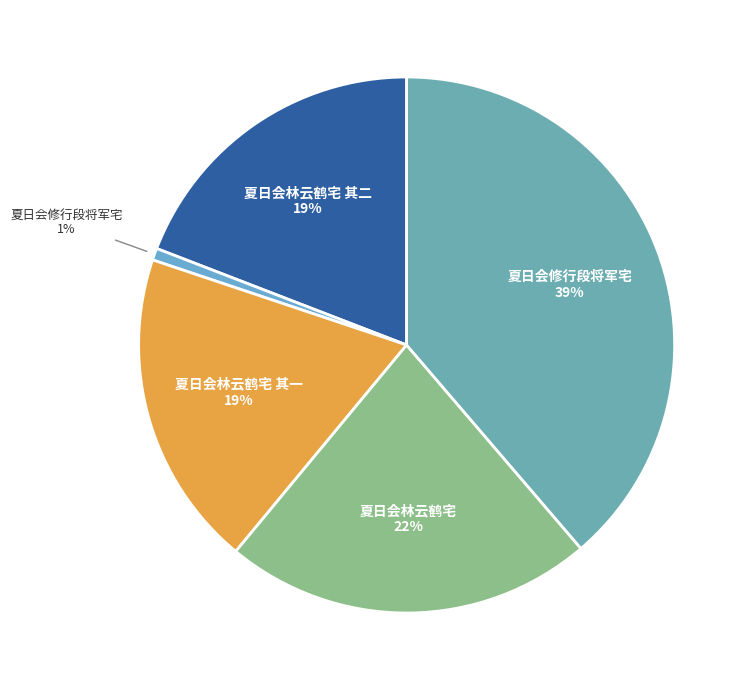

How many slices are in this pie chart?

5